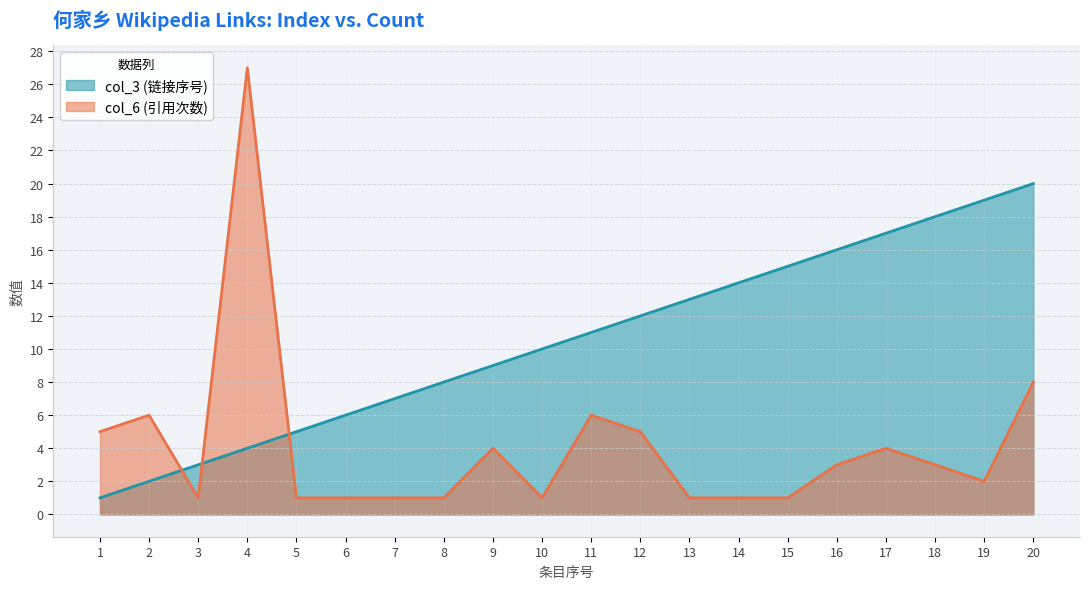

What is the difference between the maximum and minimum values in the col_6 series?

26